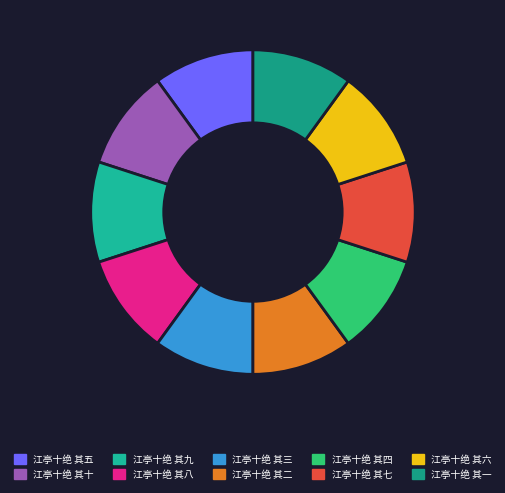

Is it true that 江亭十绝 其二 is 10% of the pie?

True